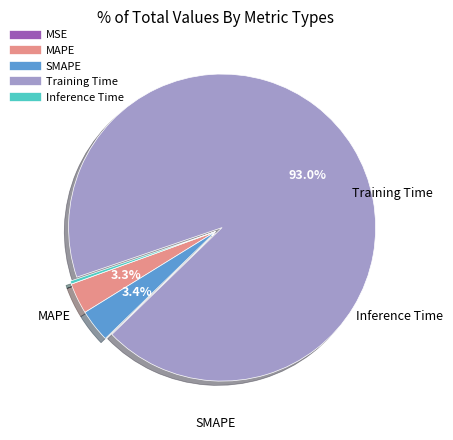

What percentage do SMAPE and Training Time together represent?

96.4%